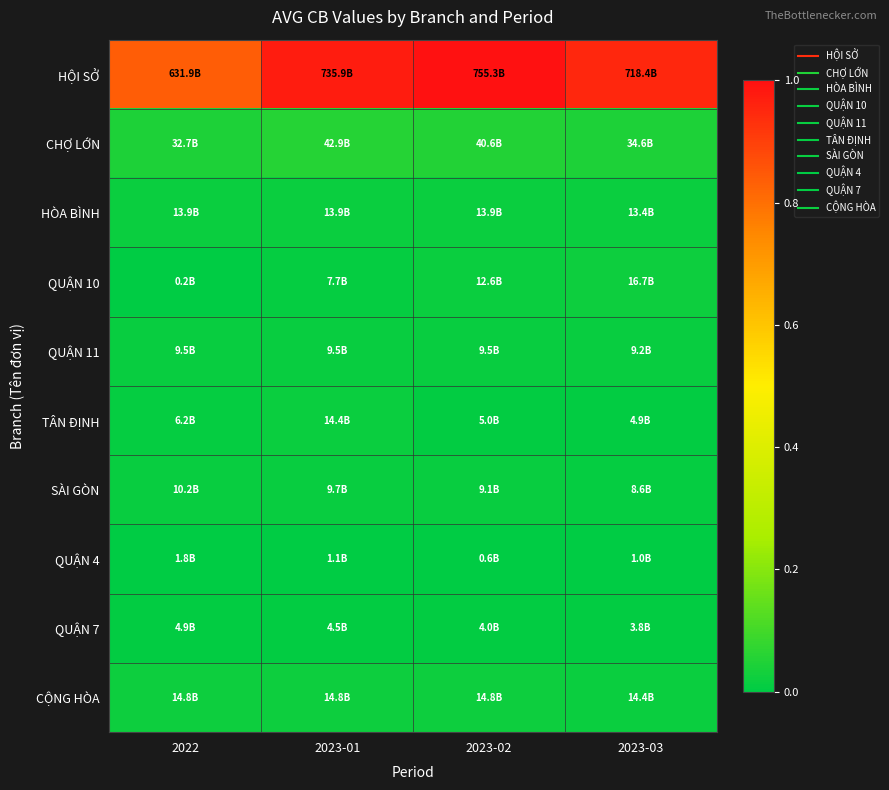

Reading left to right, extract all data points from this chart.

HỘI SỞ: 2022=0.8	2023-01=1.0	2023-02=1.0	2023-03=1.0
CHỢ LỚN: 2022=0.0	2023-01=0.1	2023-02=0.1	2023-03=0.0
HÒA BÌNH: 2022=0.0	2023-01=0.0	2023-02=0.0	2023-03=0.0
QUẬN 10: 2022=0.0	2023-01=0.0	2023-02=0.0	2023-03=0.0
QUẬN 11: 2022=0.0	2023-01=0.0	2023-02=0.0	2023-03=0.0
TÂN ĐỊNH: 2022=0.0	2023-01=0.0	2023-02=0.0	2023-03=0.0
SÀI GÒN: 2022=0.0	2023-01=0.0	2023-02=0.0	2023-03=0.0
QUẬN 4: 2022=0.0	2023-01=0.0	2023-02=0.0	2023-03=0.0
QUẬN 7: 2022=0.0	2023-01=0.0	2023-02=0.0	2023-03=0.0
CỘNG HÒA: 2022=0.0	2023-01=0.0	2023-02=0.0	2023-03=0.0